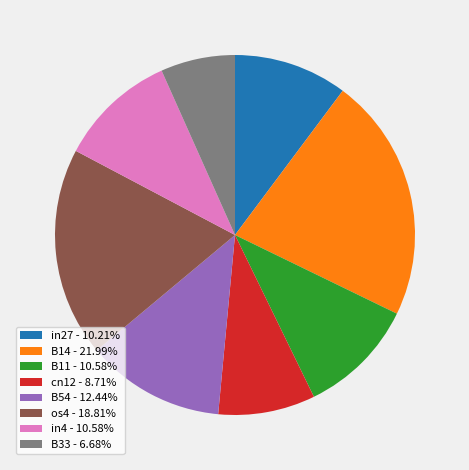

Is B54 - 12.44% the majority of the pie?

No